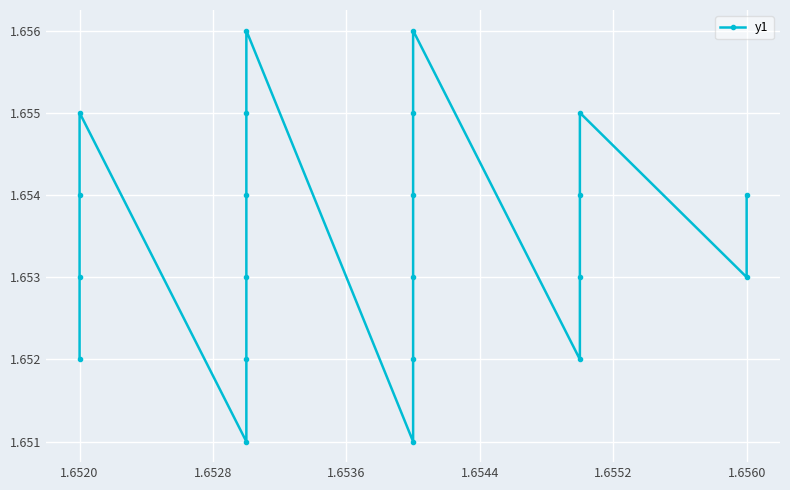

What is the smallest value displayed?

1.7